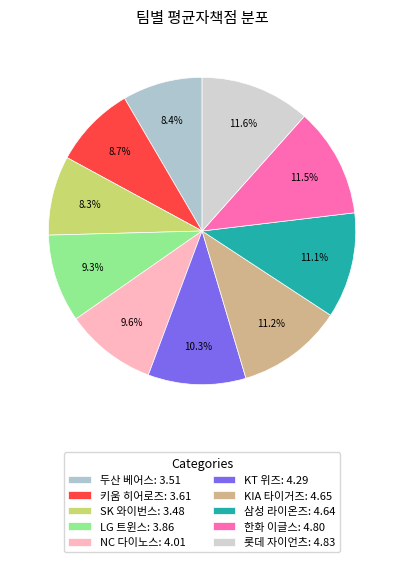

Combined, do 두산 베어스 and 삼성 라이온즈 account for over 50%?

No